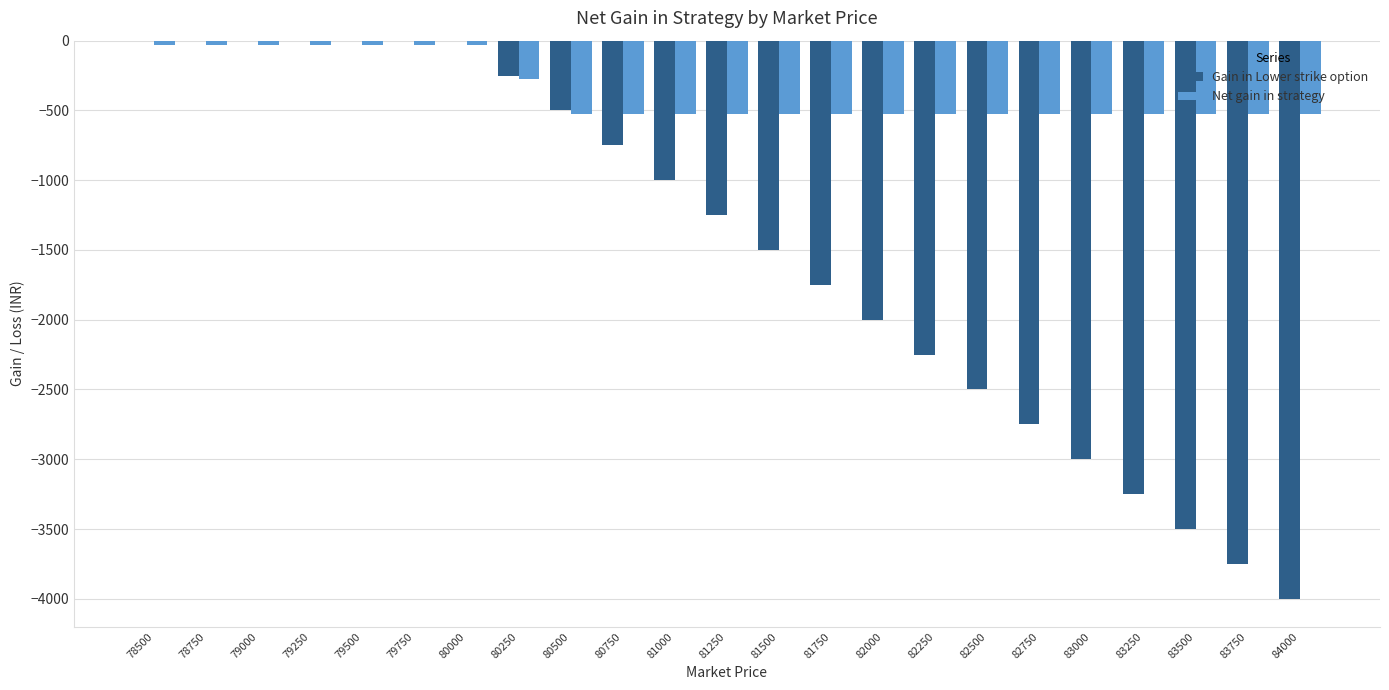

The Gain in Lower strike option series shows 1488.4 at 79750. True or false?

False